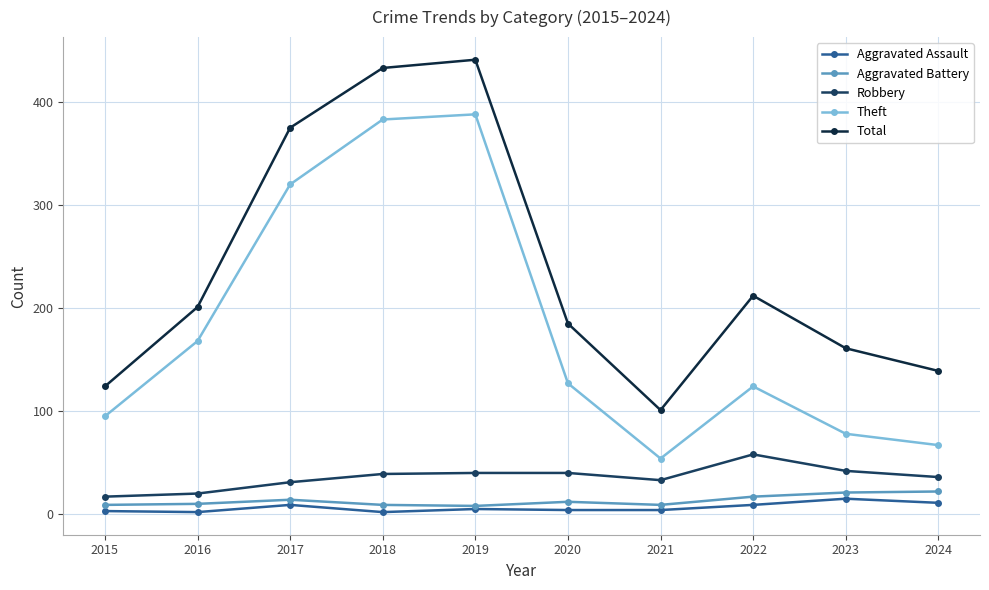

Does the chart display data point markers on the line(s)?

Yes